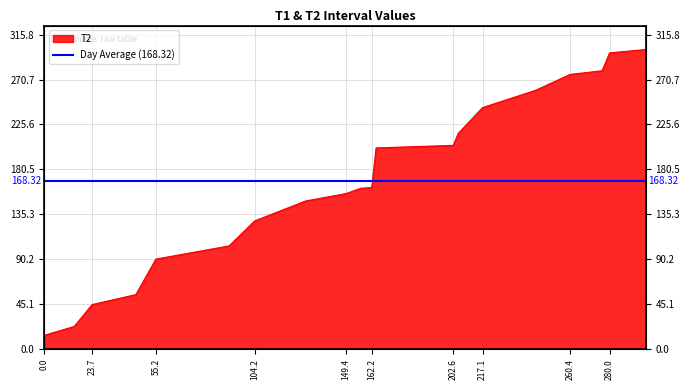

Is it true that the value at 217.1 is 242.5?

True